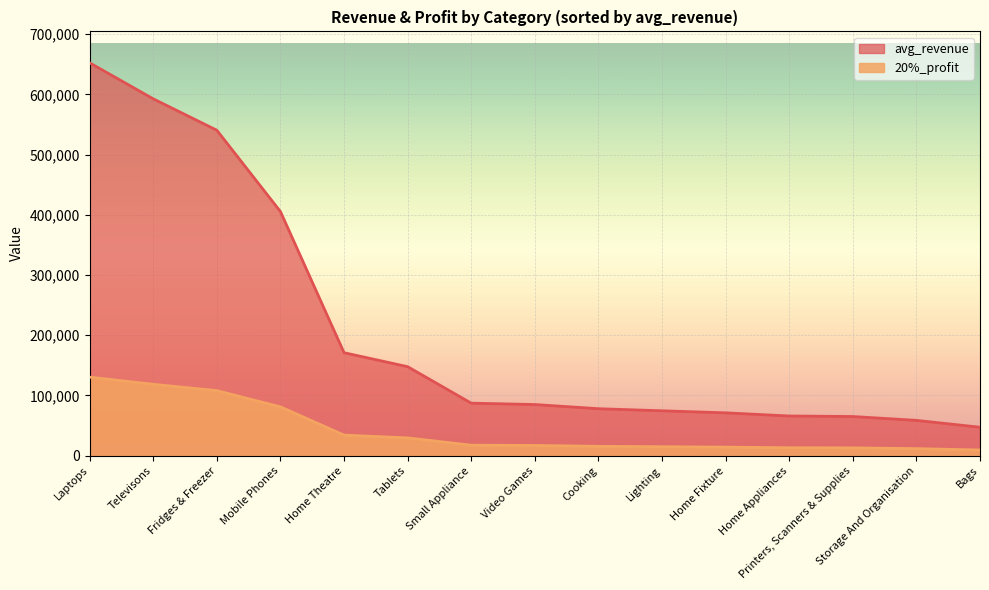

True or false: 20%_profit and avg_revenue intersect in this chart.

False